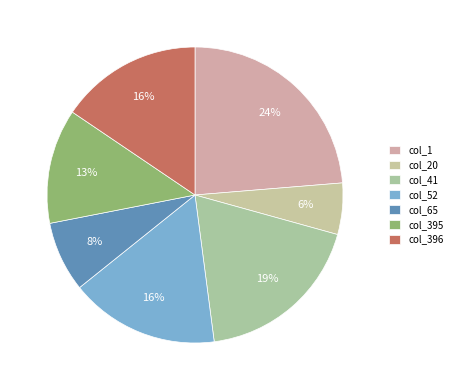

To the nearest percent, what is the difference between the largest and smallest slice percentages?

18%